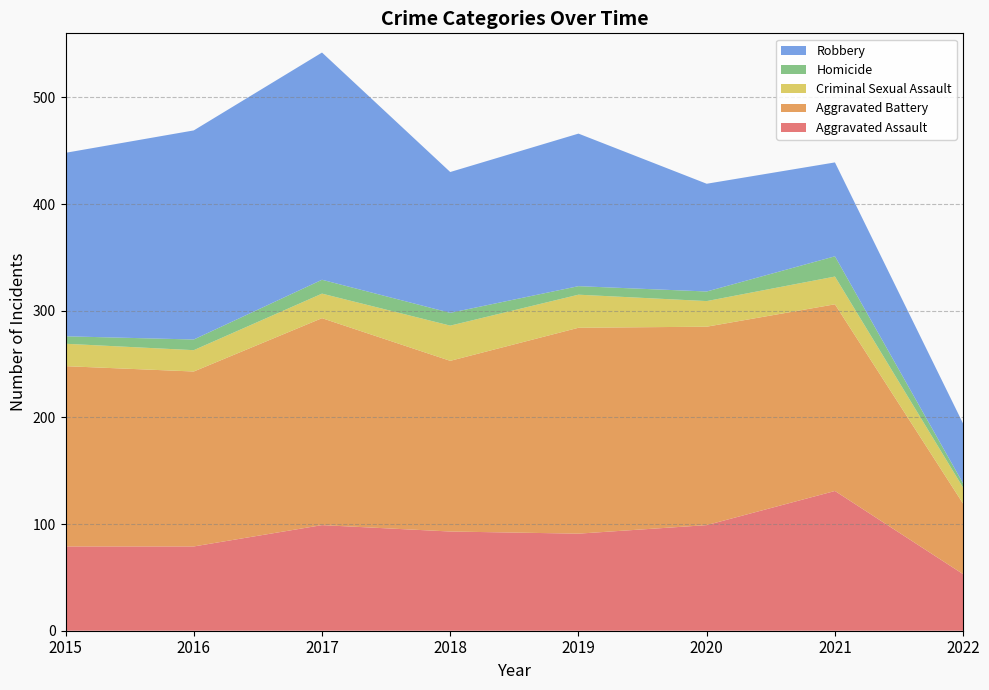

Reading left to right, extract all data points from this chart.

Aggravated Assault: 79	79	99	93	91	99	131	53
Aggravated Battery: 169	164	194	160	193	186	175	66
Criminal Sexual Assault: 21	20	23	33	31	24	26	15
Homicide: 7	10	13	12	8	9	19	4
Robbery: 172	196	213	132	143	101	88	56